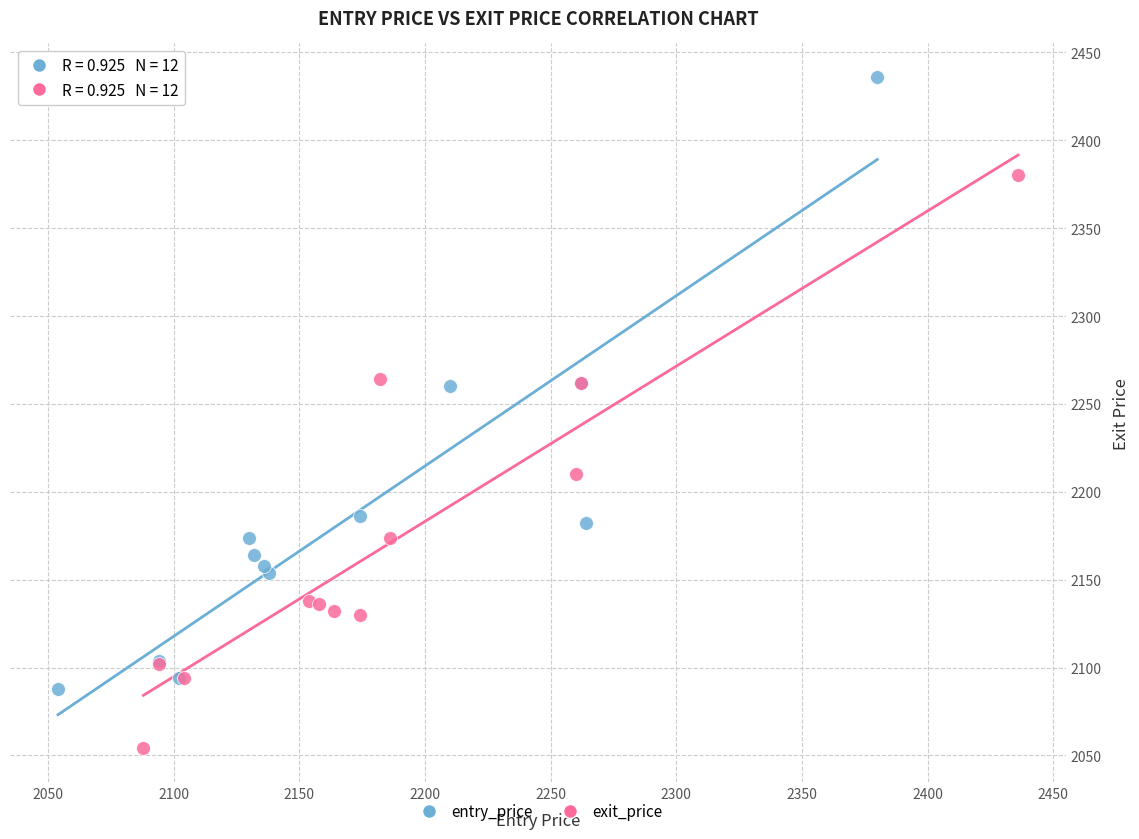

What are all the series names shown in the legend?

entry_price, exit_price